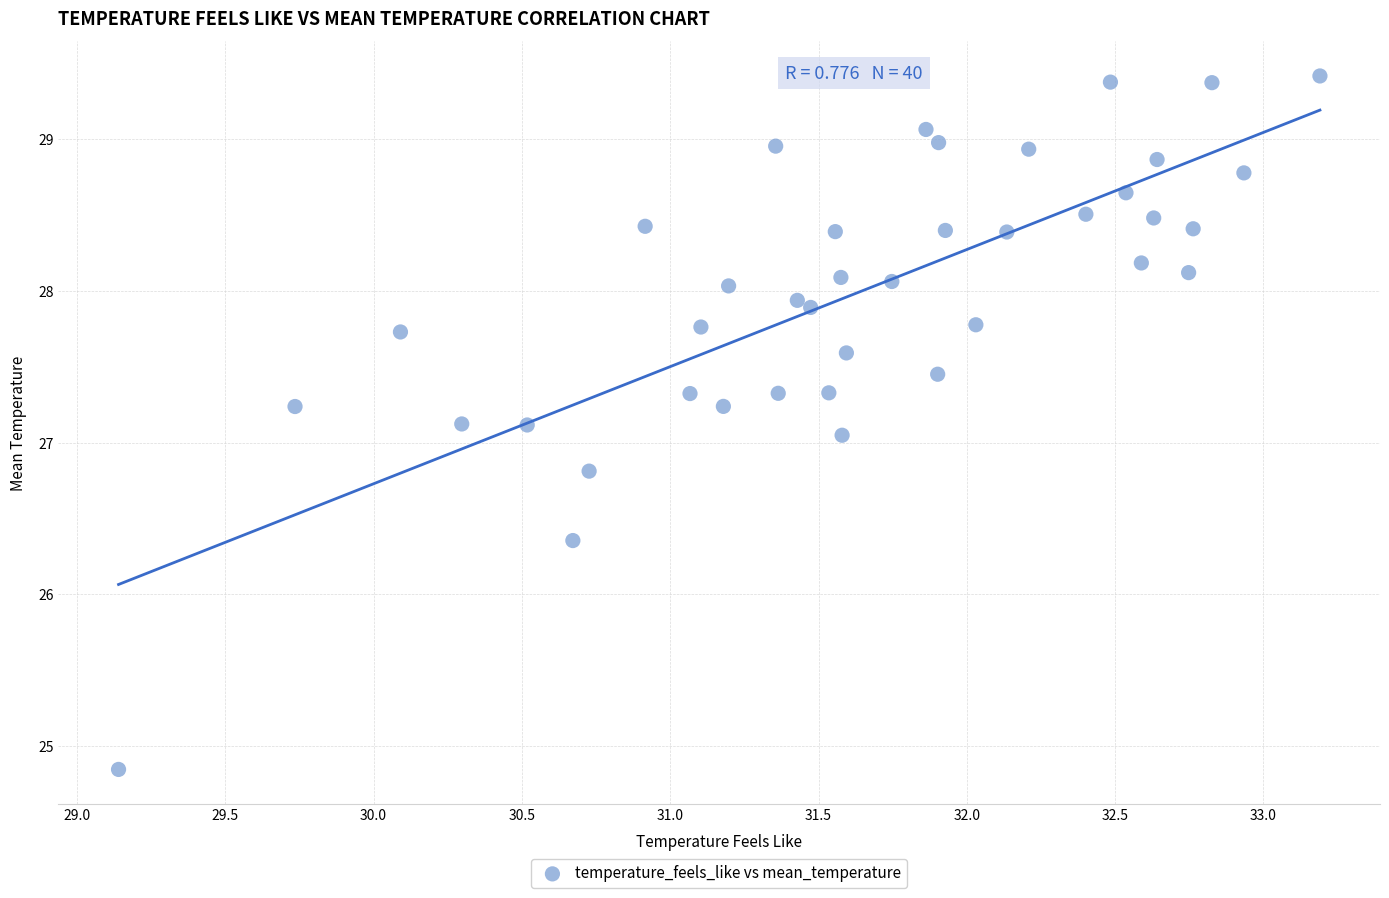

What is the range of Y values (max minus min)?

4.6